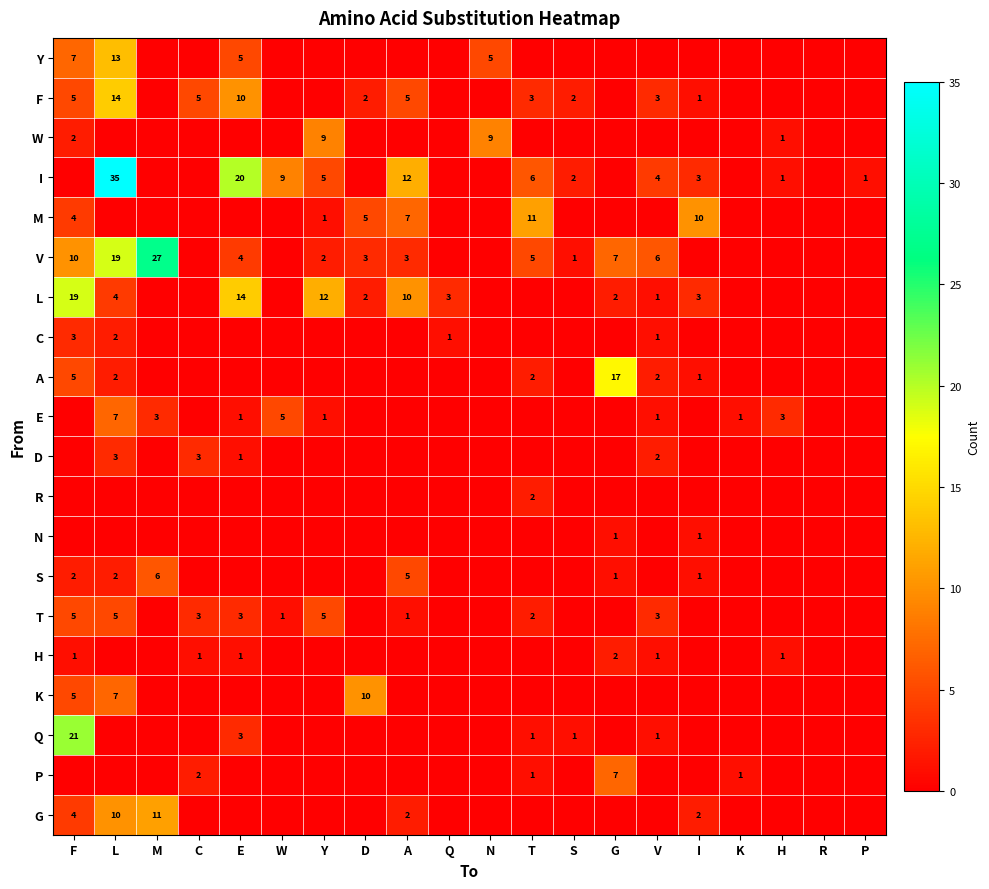

True or false: G has a value of 1 at A.

False